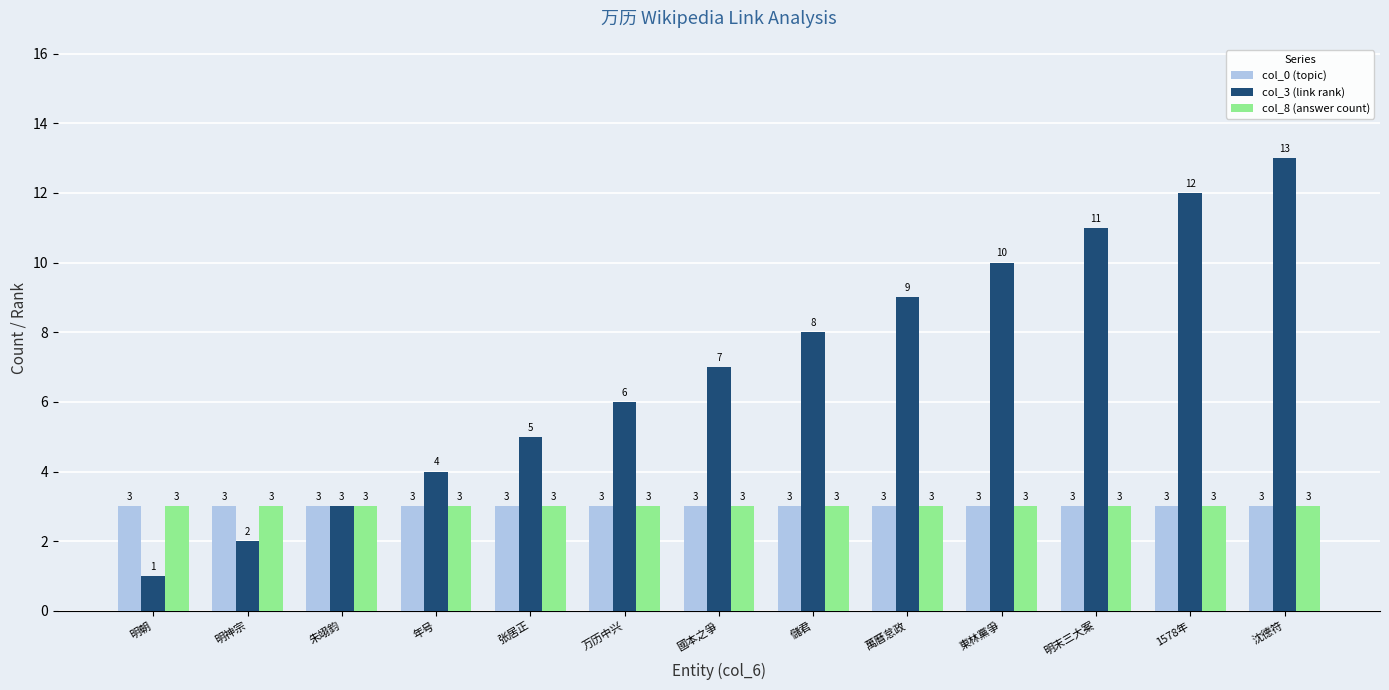

What position from the left is 國本之爭?

7